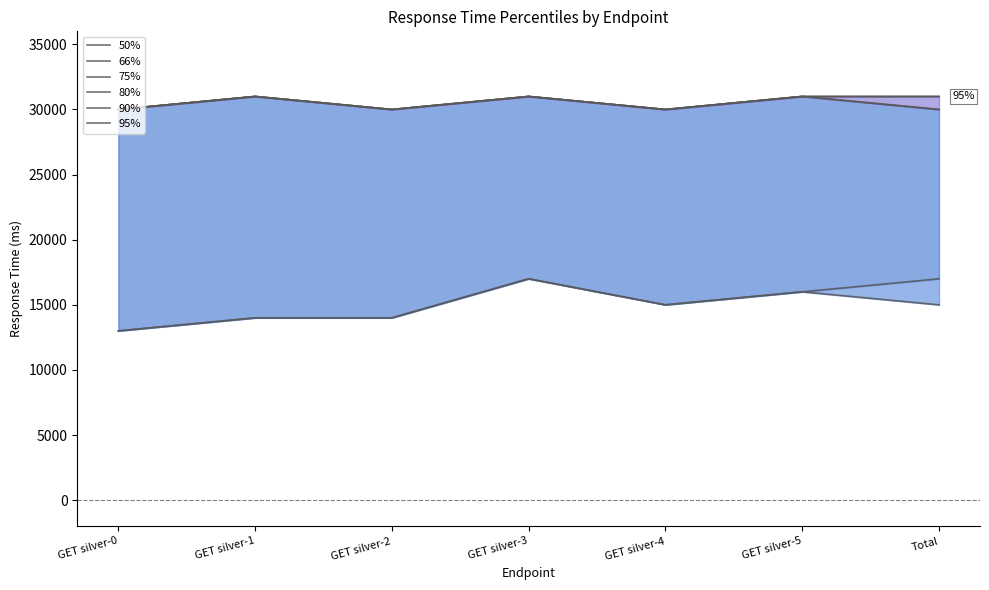

What value does the 66% series have at GET silver-0, to the nearest 10?

13000